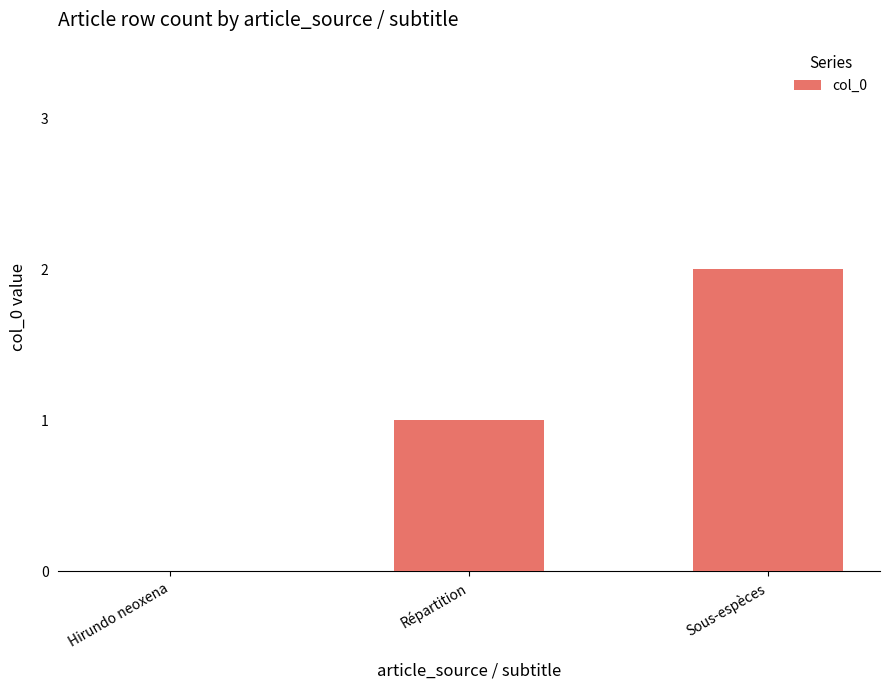

What is the approximate value at Sous-espèces?

2